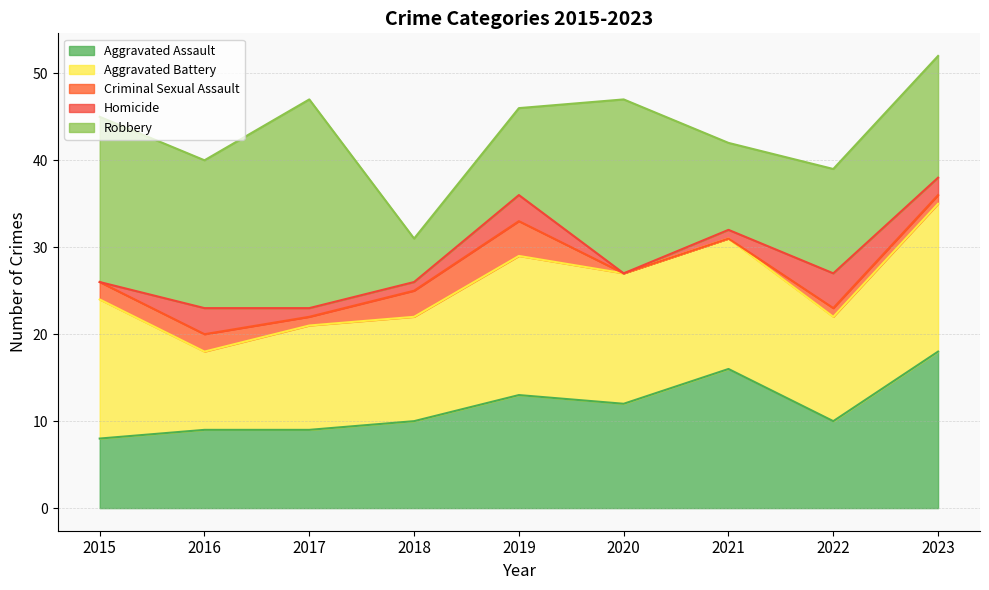

What is the highest value of the Criminal Sexual Assault series?

4